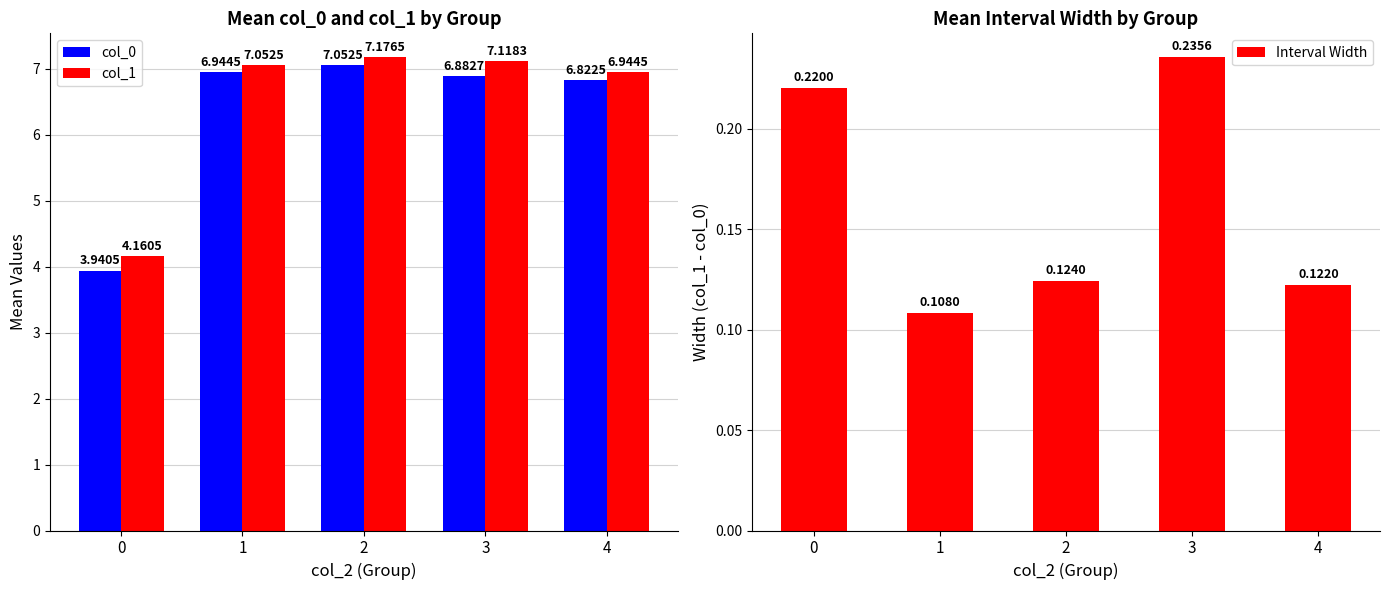

True or false: Interval Width has a value of 0.2 at 0.

True